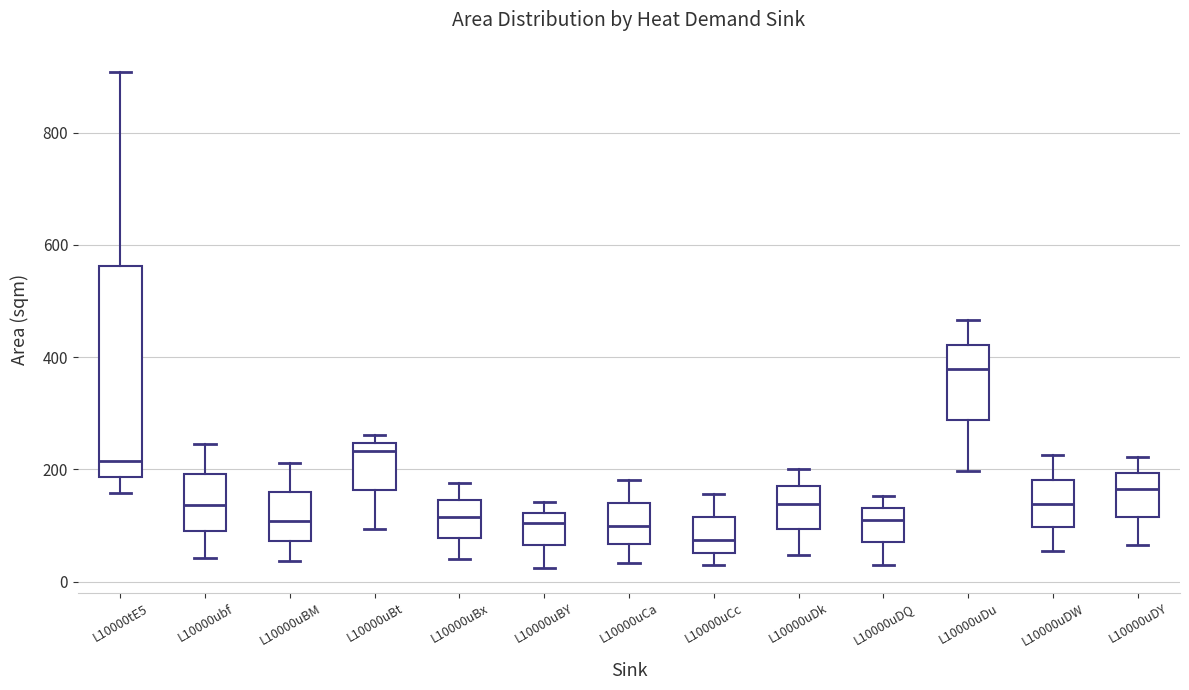

Where does the lower whisker of the box for L10000uDW end on the y-axis? The values are not printed on the chart, so give them approximately, as read against the axis.

60